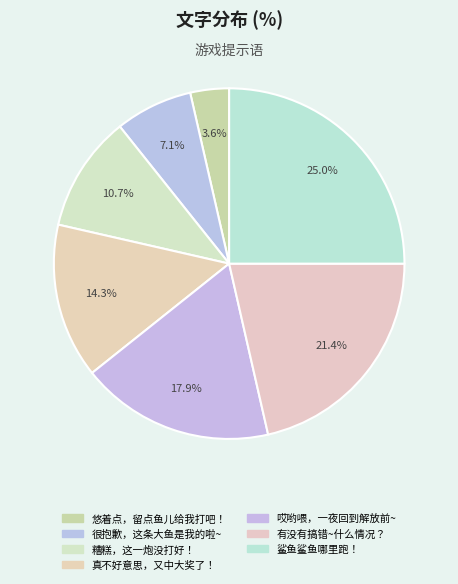

What percentage is the 很抱歉，这条大鱼是我的啦~ slice, to the nearest percent?

7%